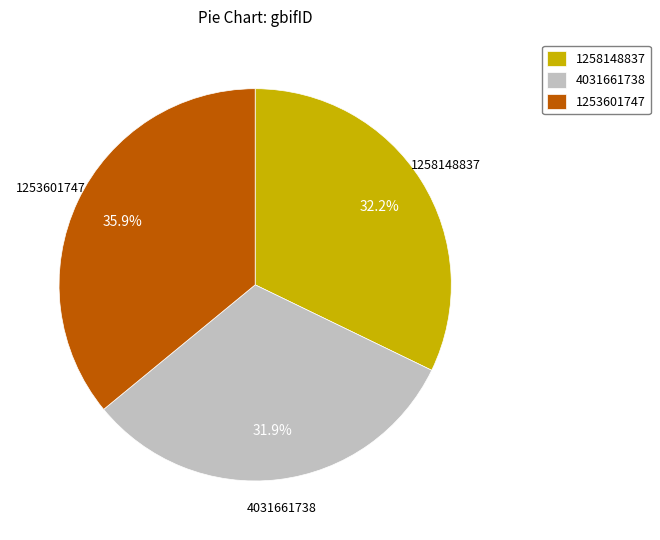

Do 1253601747 and 1258148837 together represent more than half of the pie?

Yes